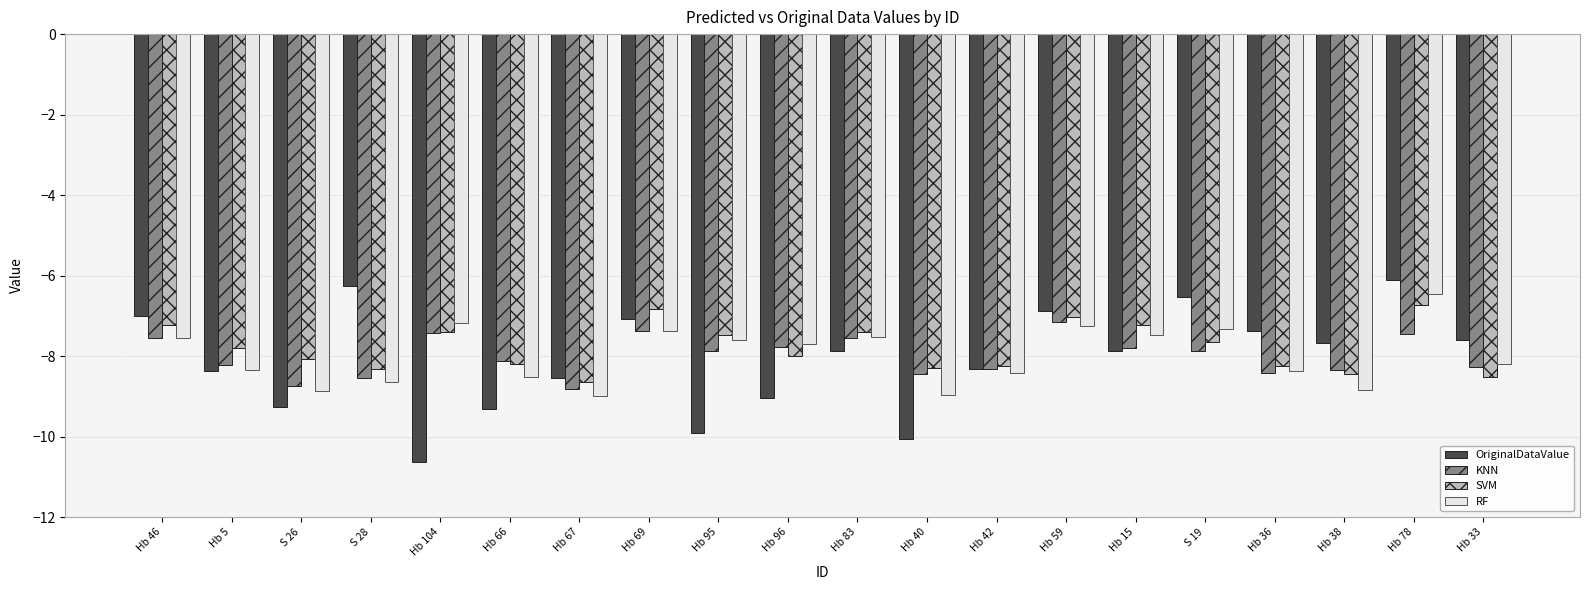

List the series in order of their peak value, lowest first.

KNN, SVM, RF, OriginalDataValue